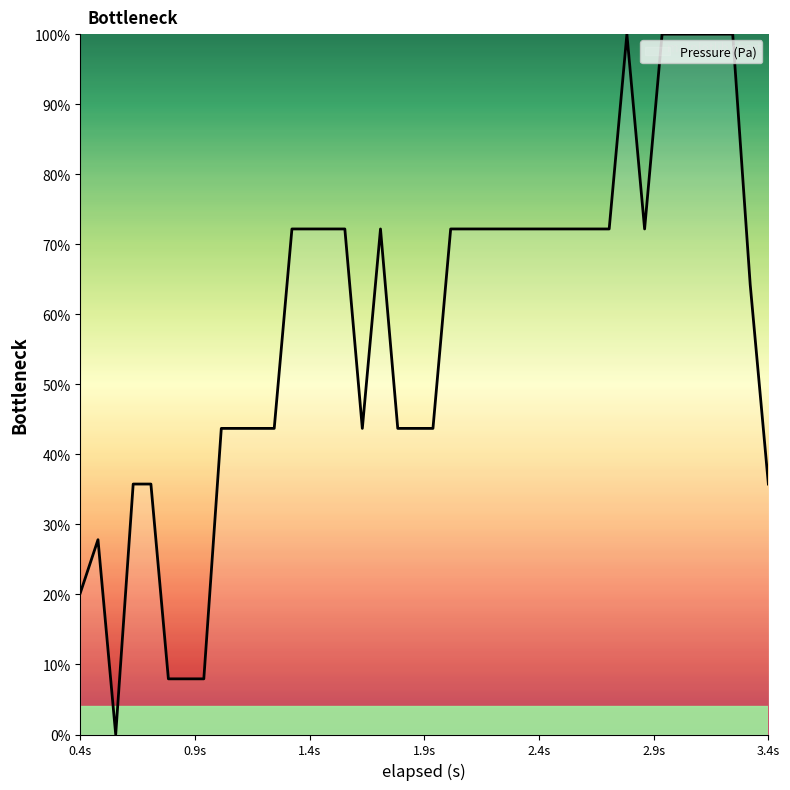

What is the greatest value displayed?

100.0